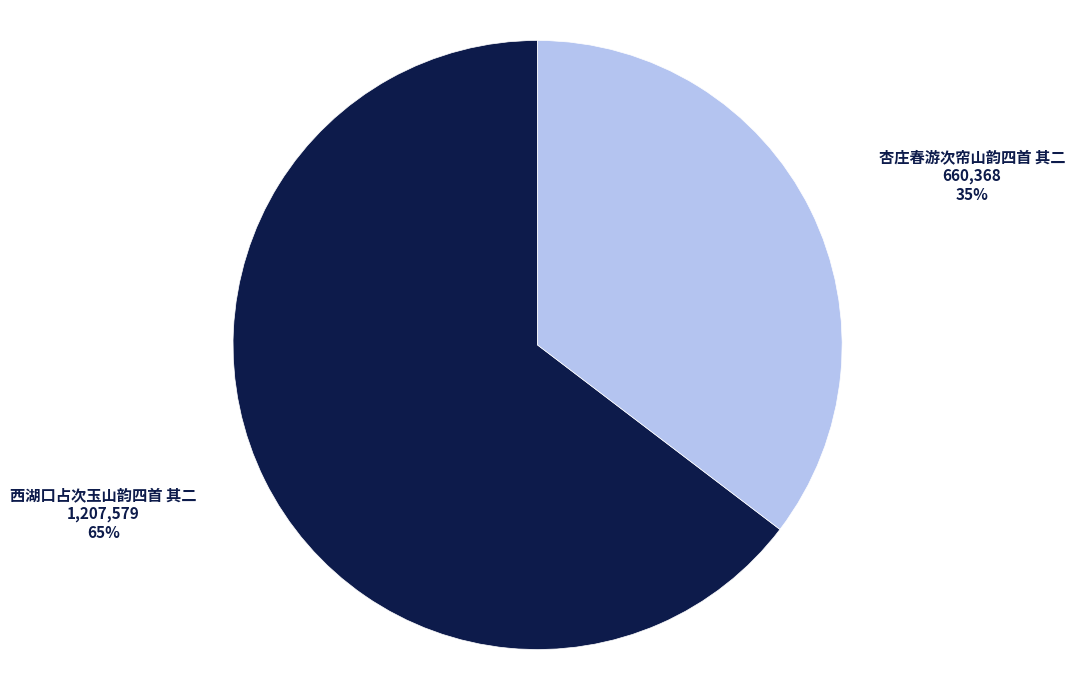

What is the majority slice?

西湖口占次玉山韵四首 其二